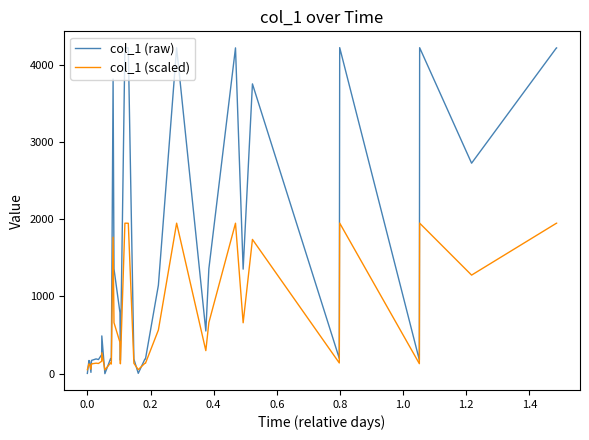

Which series has the widest spread of values?

col_1 (raw)